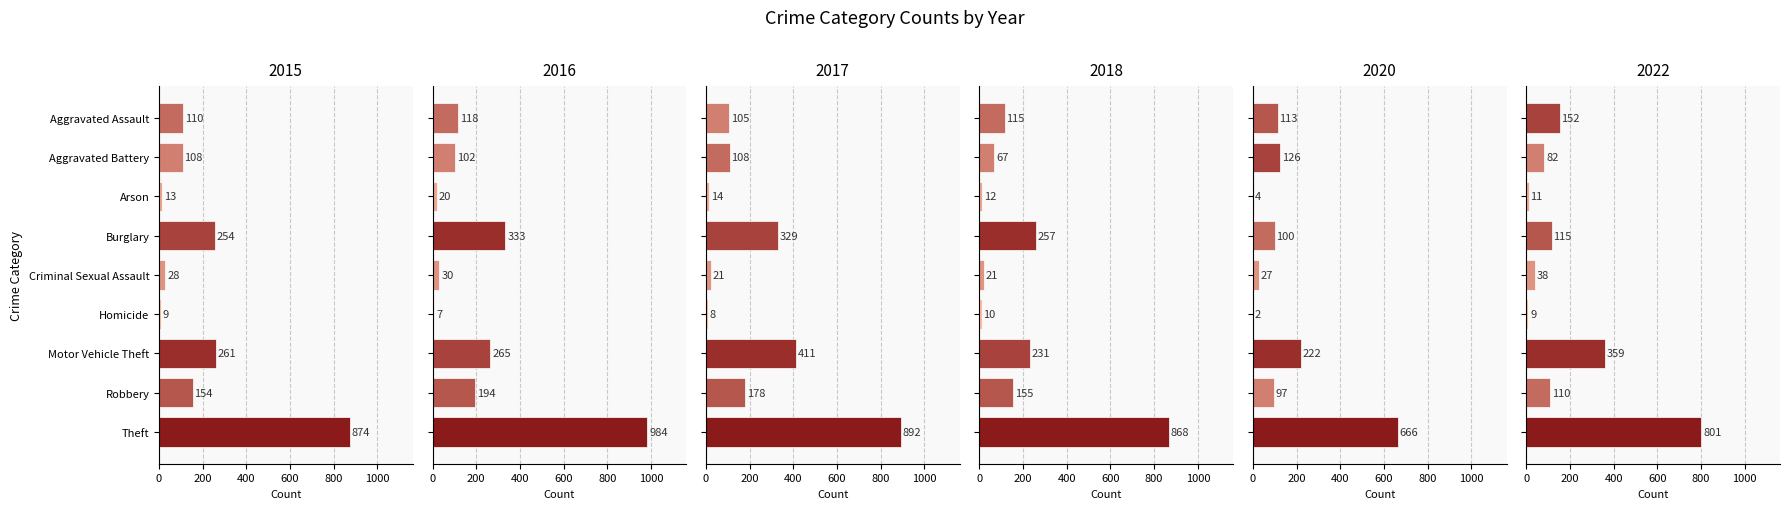

How many values in the 2017 series exceed 108?

4